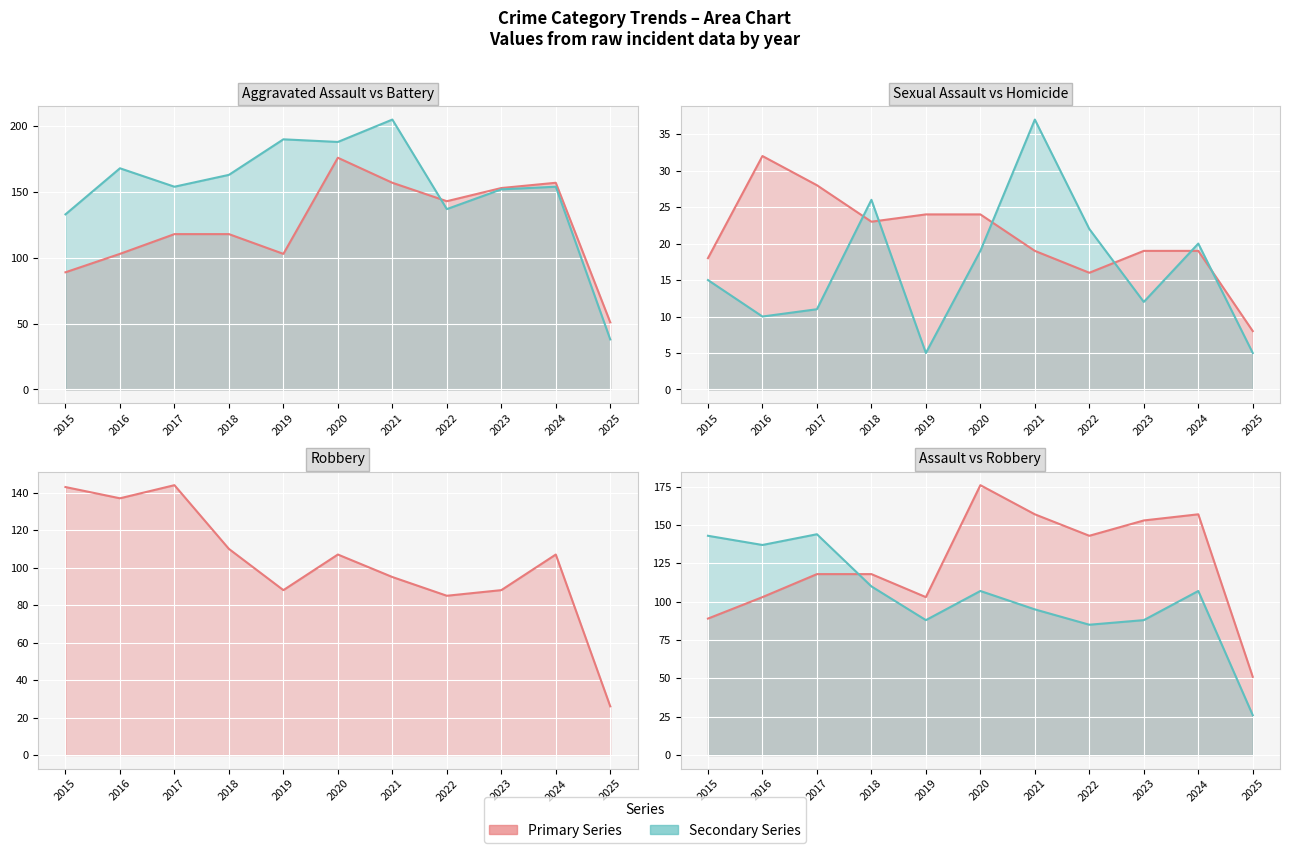

What is the sum of all Aggravated Battery line values?

1682